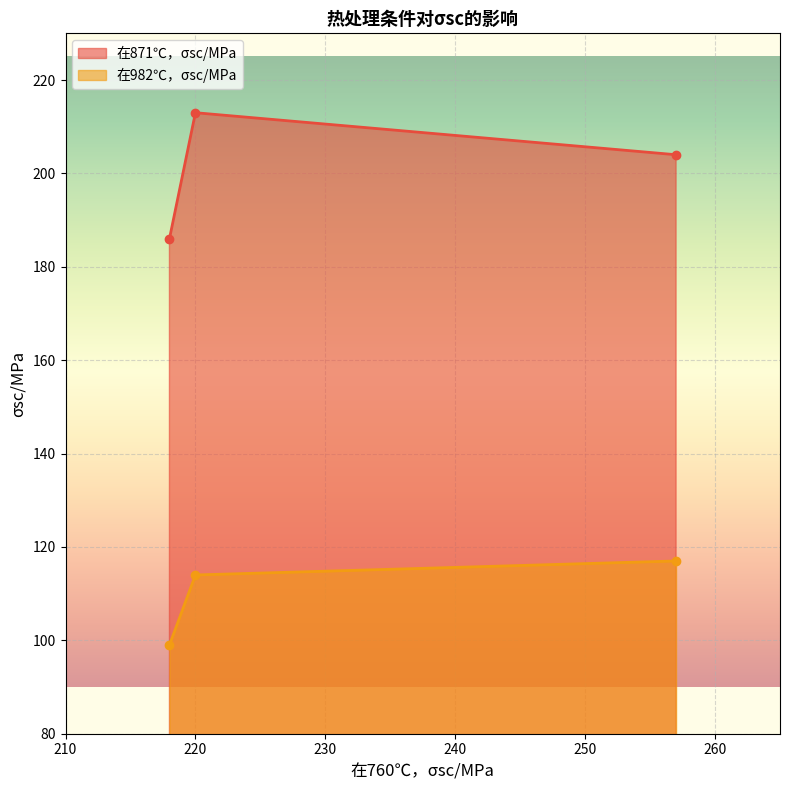

What is the average value of the 在871℃，σsc/MPa series?

201